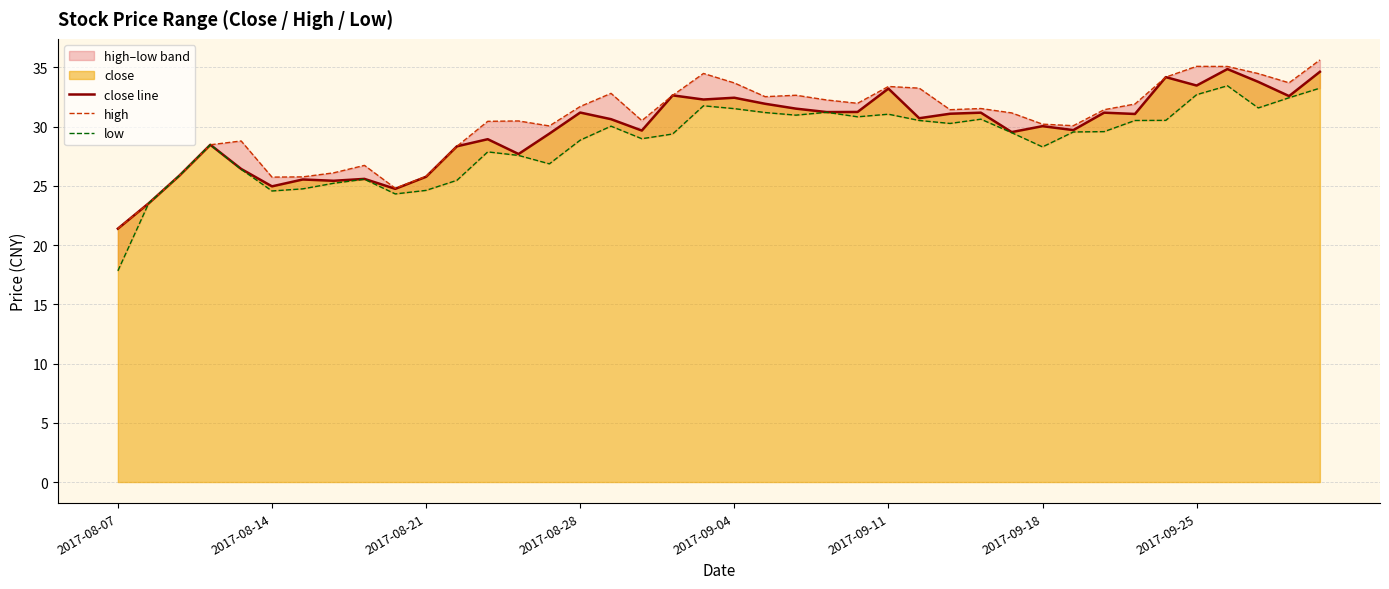

Does the chart display data point markers on the line(s)?

No